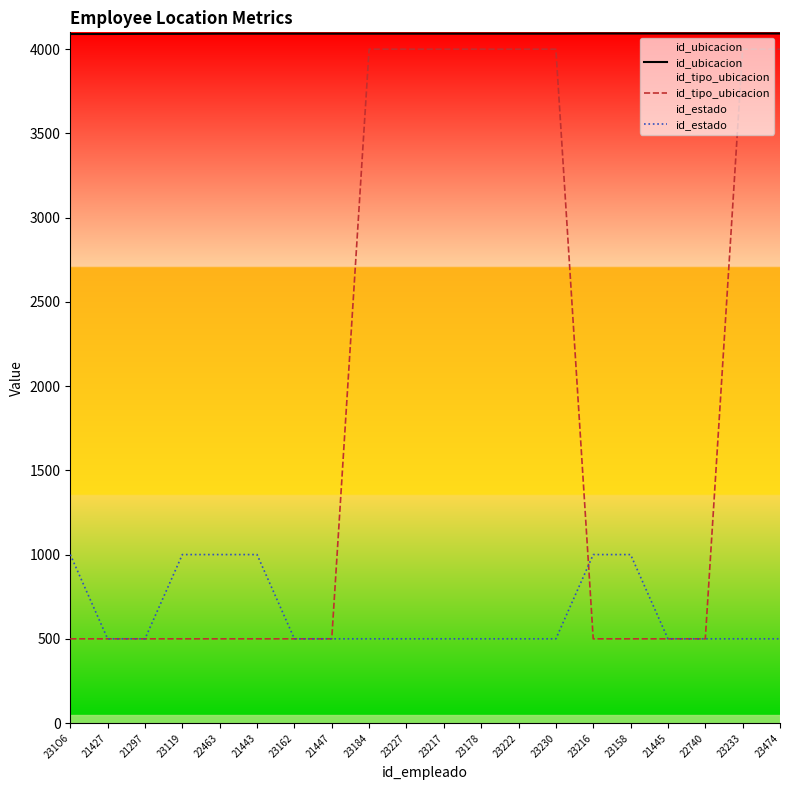

Count the id_ubicacion values in the range 4092 to 4093.

16